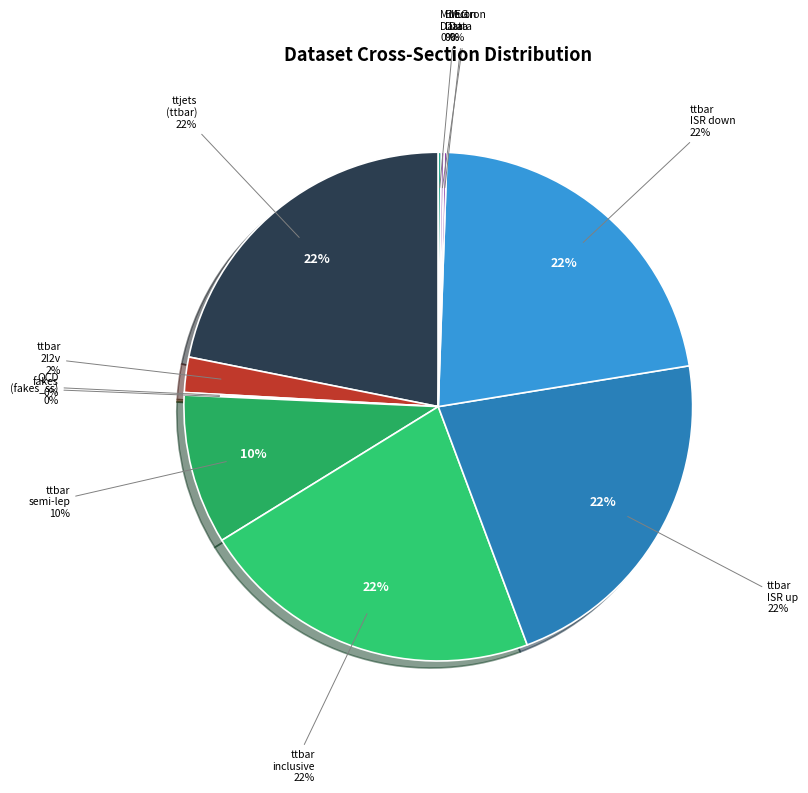

To the nearest percent, what is the average slice percentage?

9%